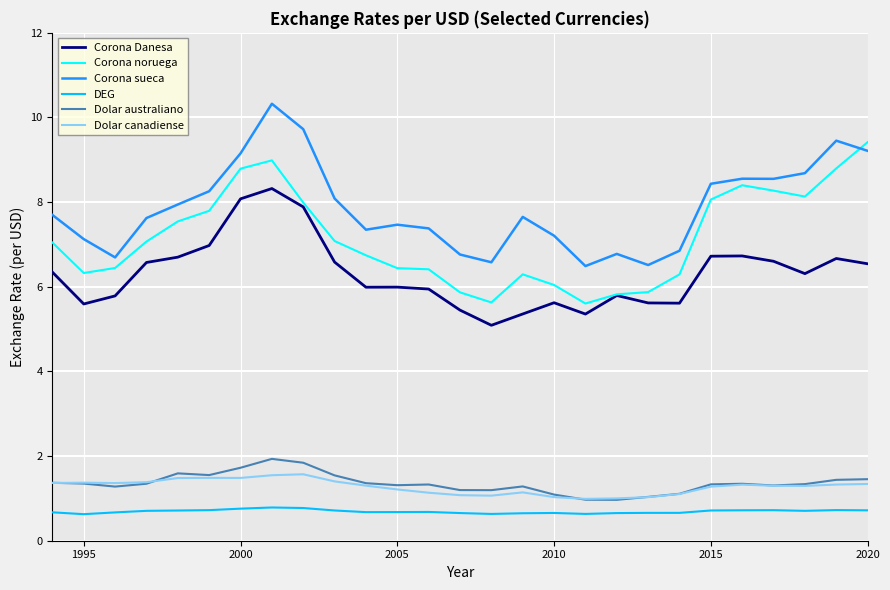

True or false: Corona sueca and Dolar australiano intersect in this chart.

False